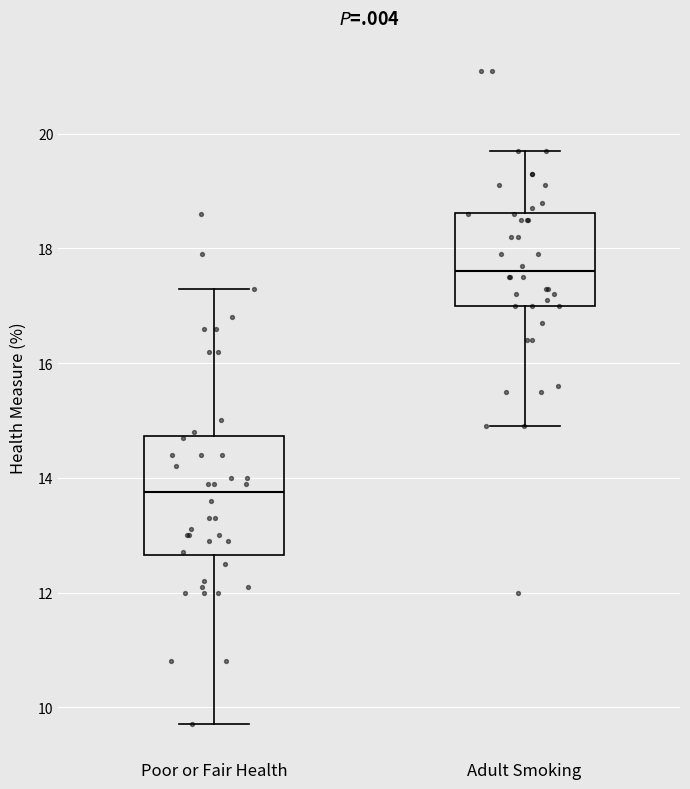

Where does the upper whisker of the box for Poor or Fair Health end on the y-axis? The values are not printed on the chart, so give them approximately, as read against the axis.

17.4